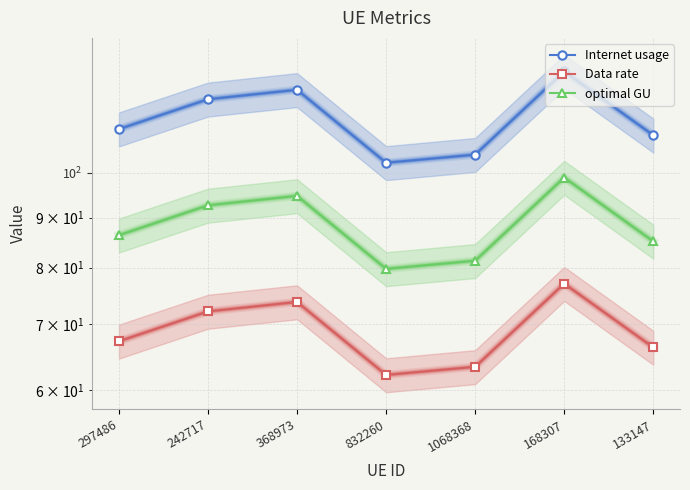

Where is the first local minimum for optimal GU?

832260